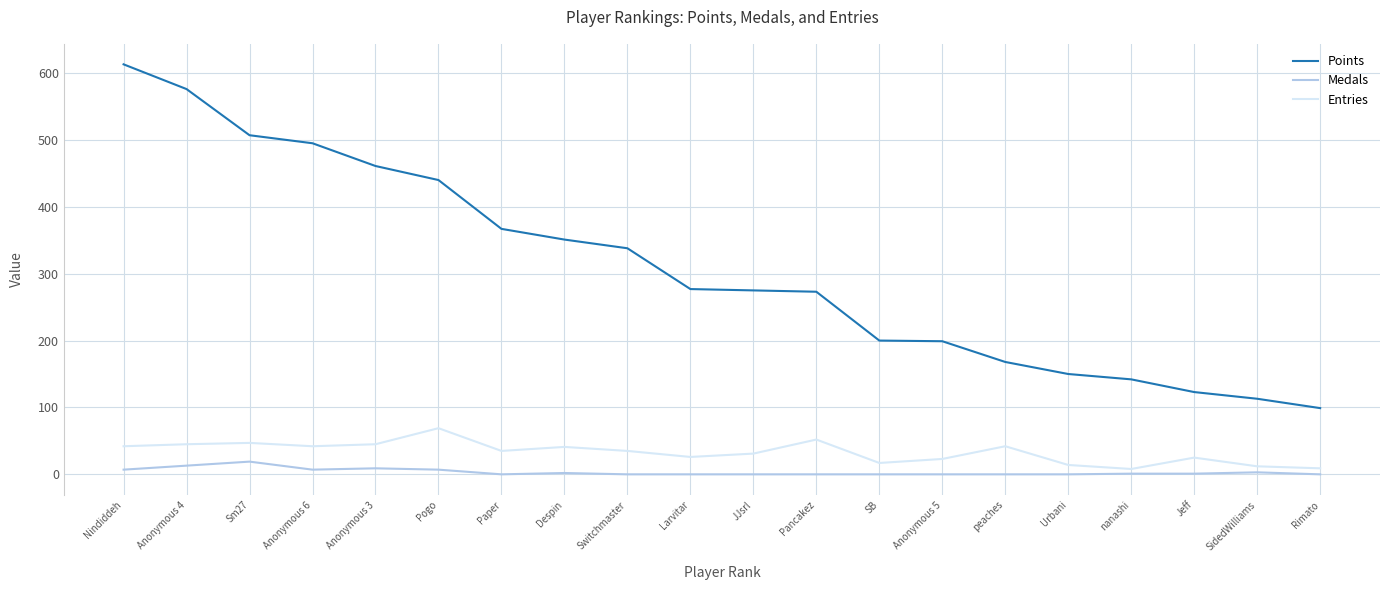

True or false: Medals and Entries intersect in this chart.

False